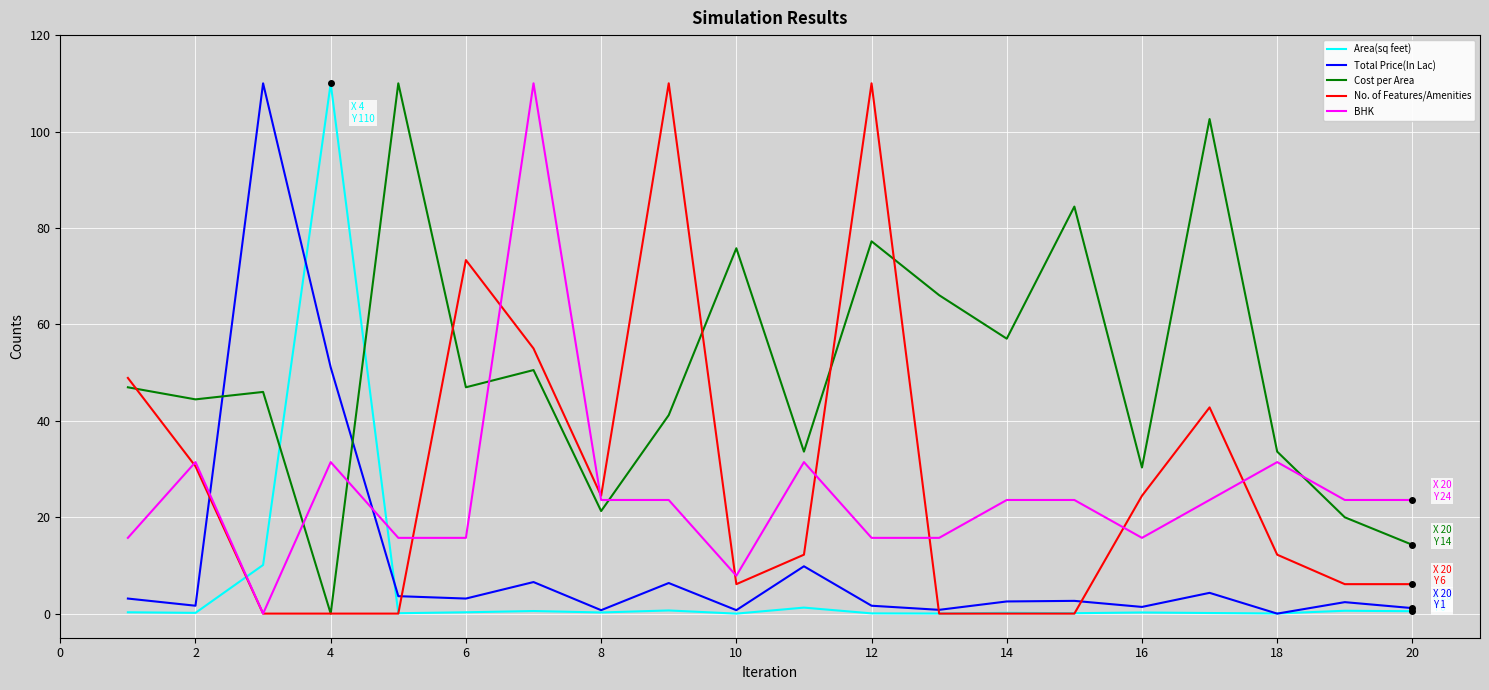

Which series has the largest total across all categories?

Cost per Area